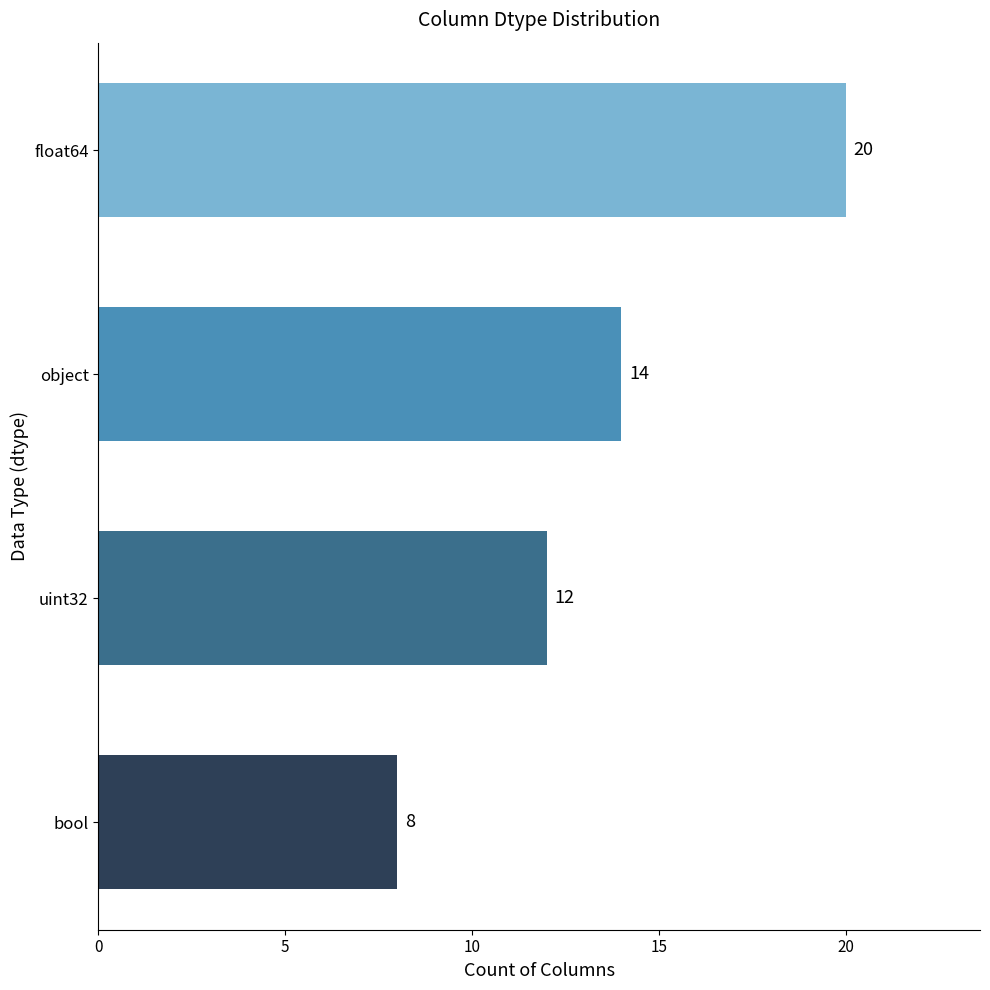

List the labels in order of value, largest first.

float64, object, uint32, bool